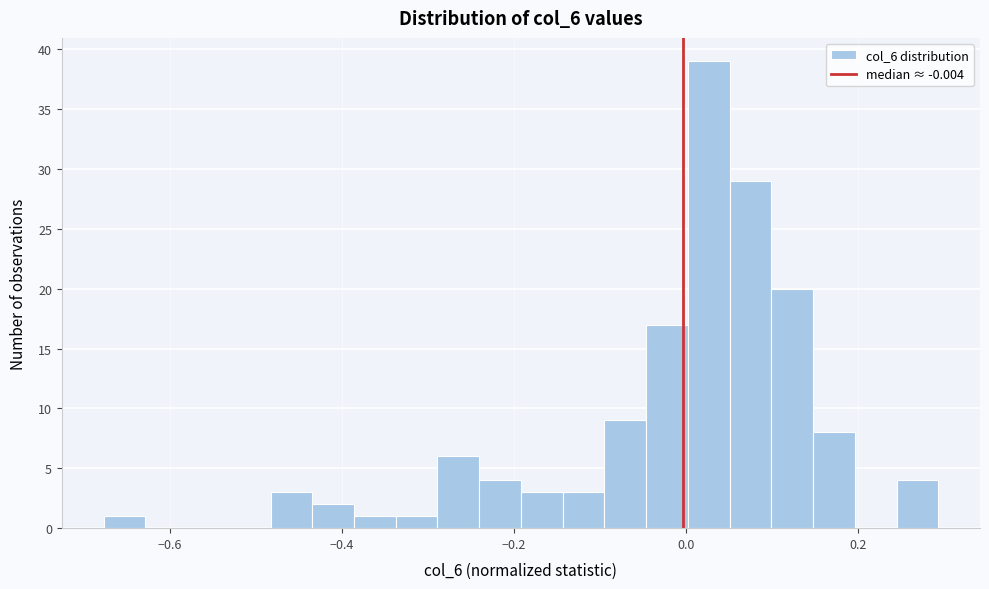

Read against the x-axis, roughly where is the centre of the tallest bar?

0.02